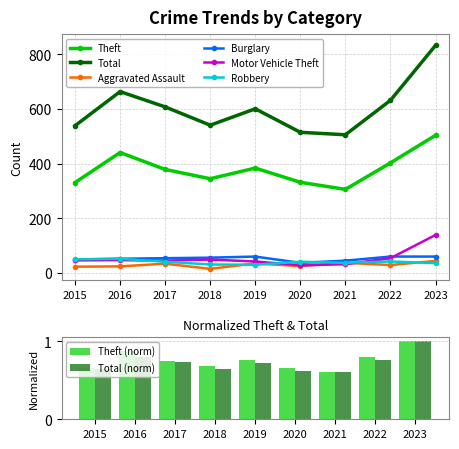

Is it true that Motor Vehicle Theft equals 68 at 2019?

False